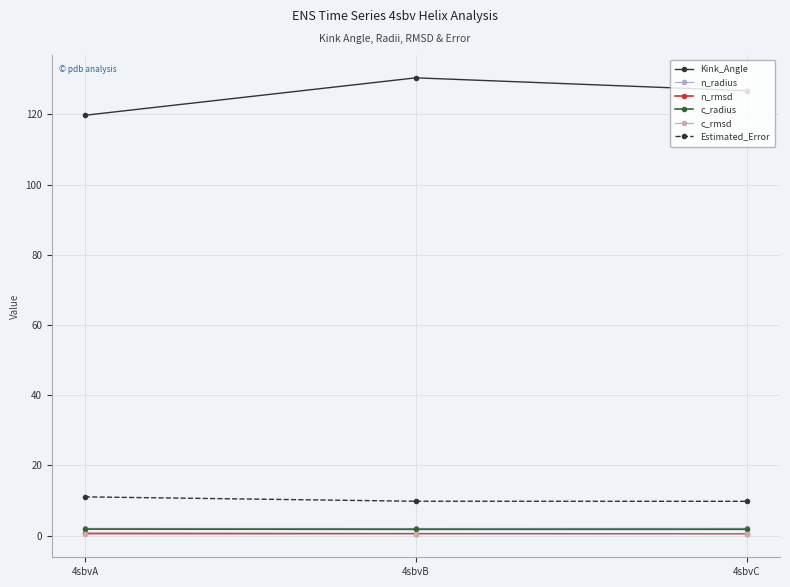

Rank the categories by n_radius value from highest to lowest.

4sbvC, 4sbvA, 4sbvB